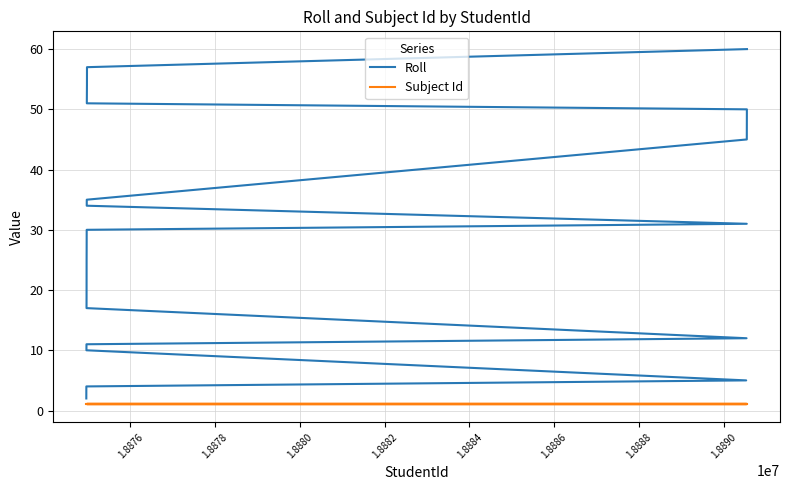

Is the value of Subject Id at 1.8890 greater than the value of Roll at 19?

No